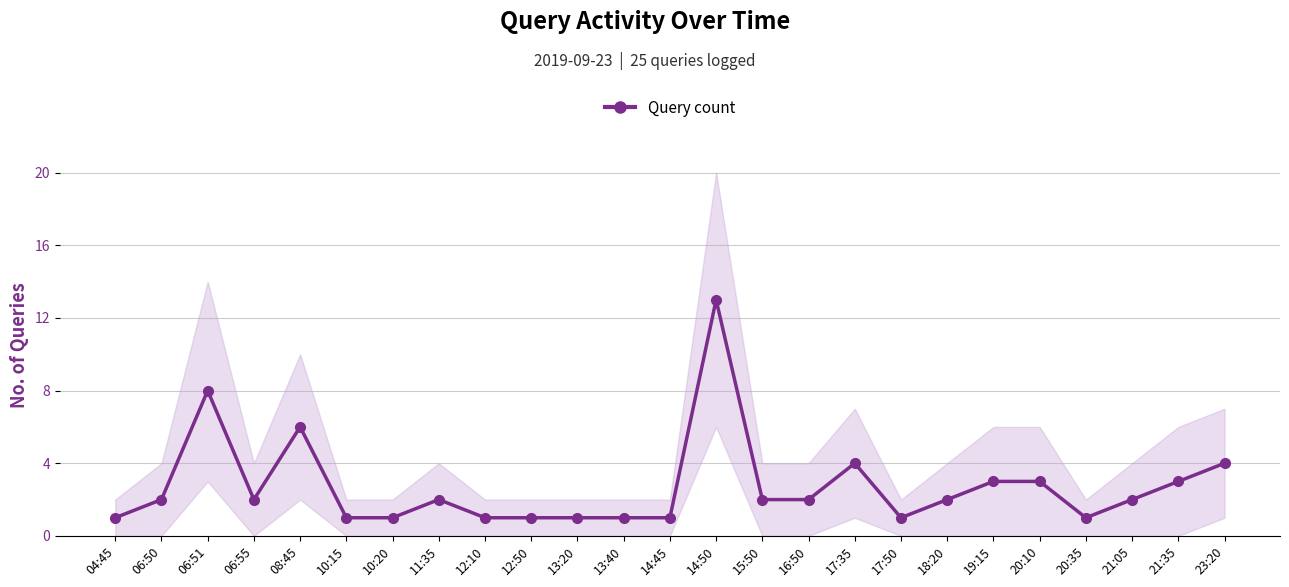

At which label is the value closest to 7?

06:51